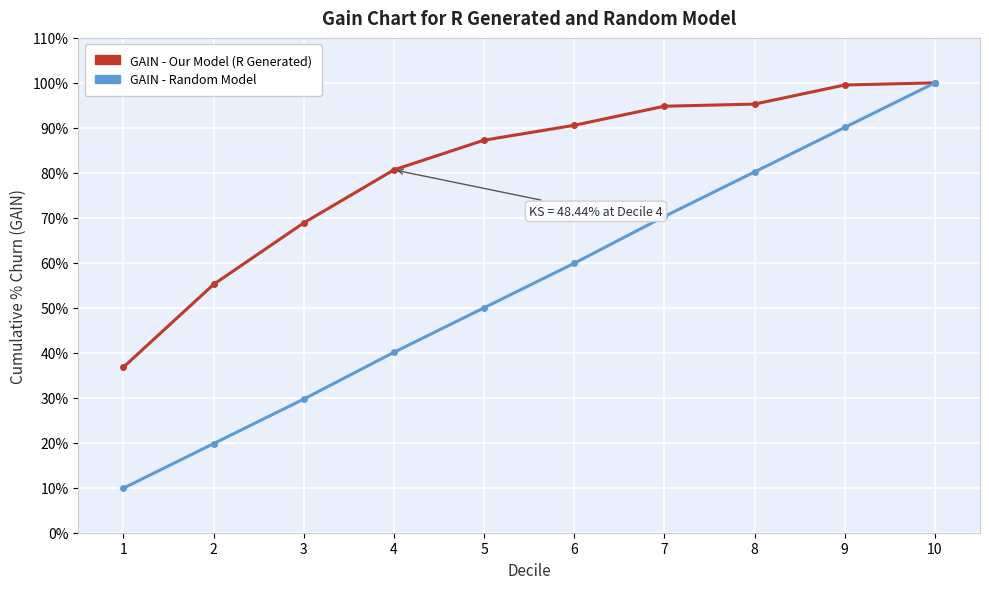

Rank the series at 2 from highest to lowest value.

GAIN - Our Model (R Generated), GAIN - Random Model